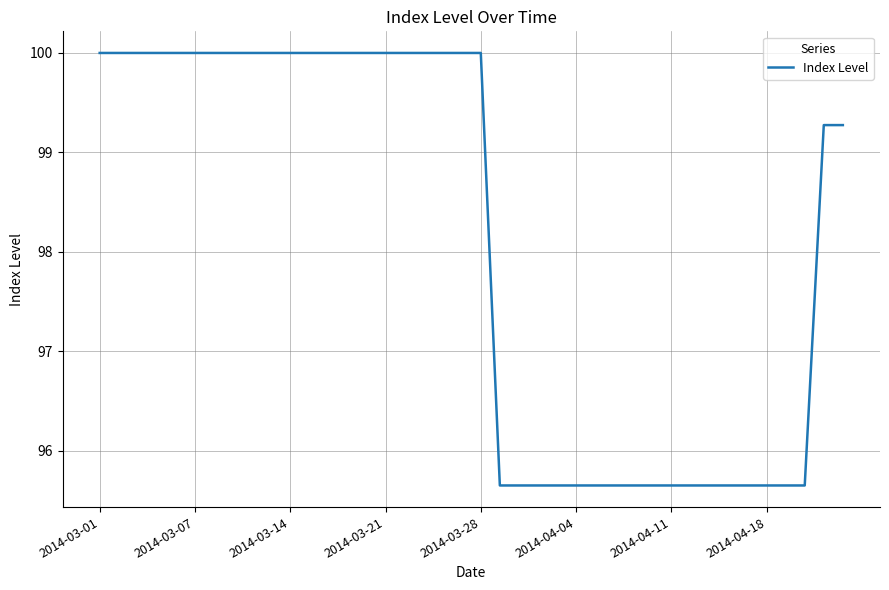

What is the minimum value shown in the chart?

95.7